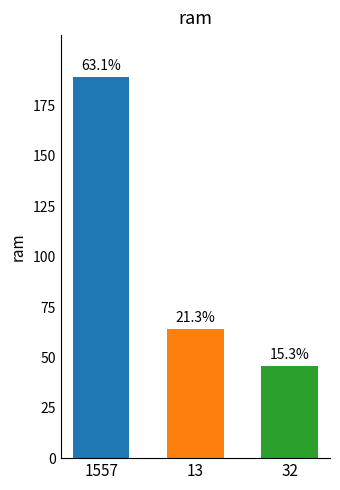

Does the chart contain any negative values?

No